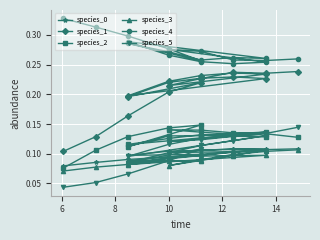

Which series has the largest range (max minus min)?

species_1